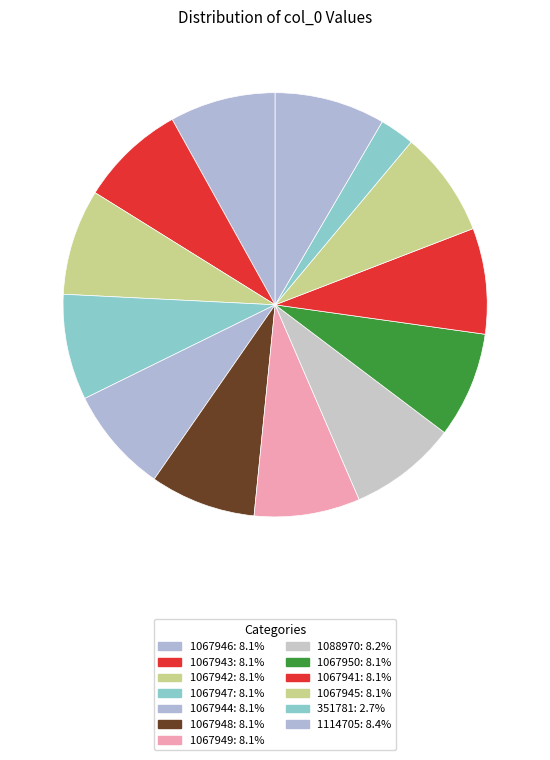

Count the number of slices in the pie.

13